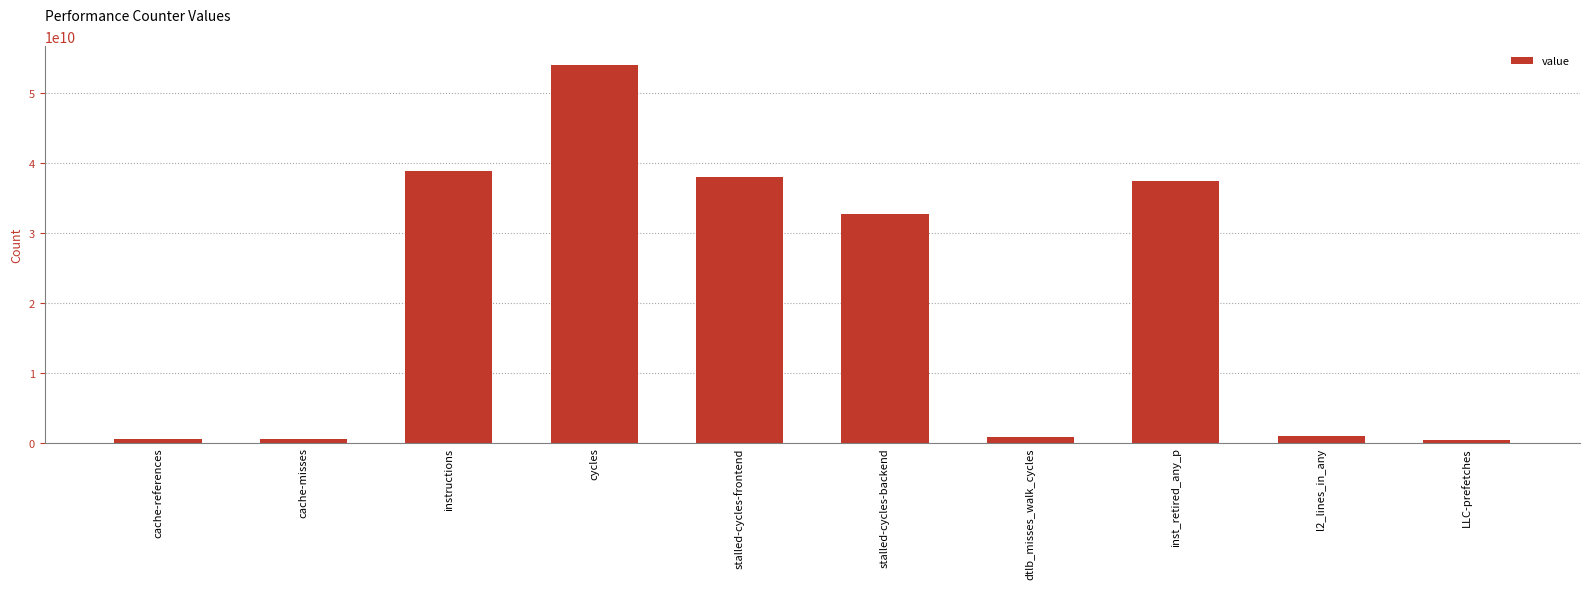

What is the label of the 6th bar from the left?

stalled-cycles-backend